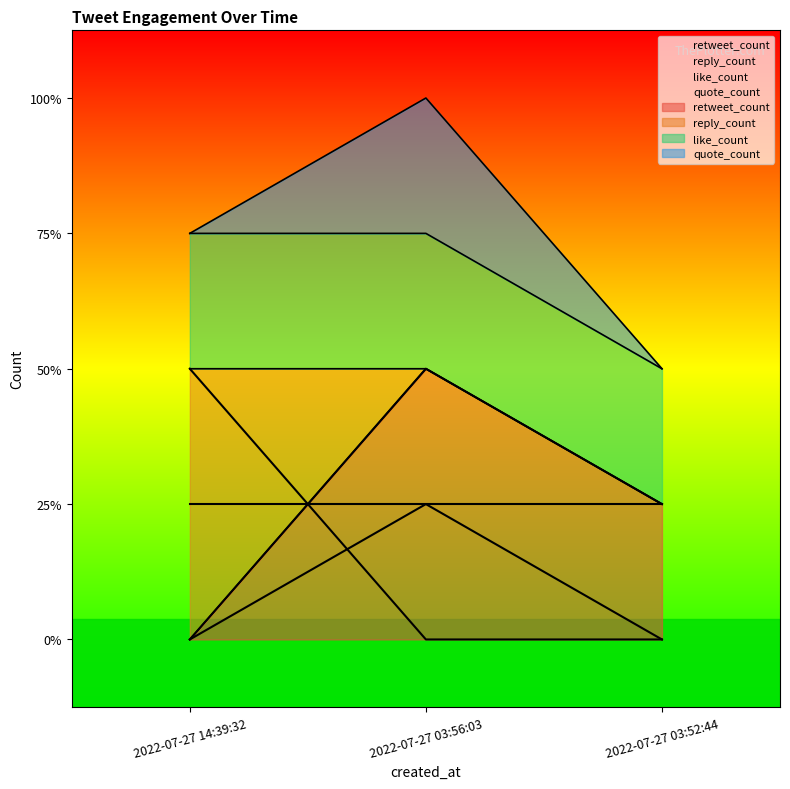

What is the value of the quote_count point at the 2nd from the left?

1